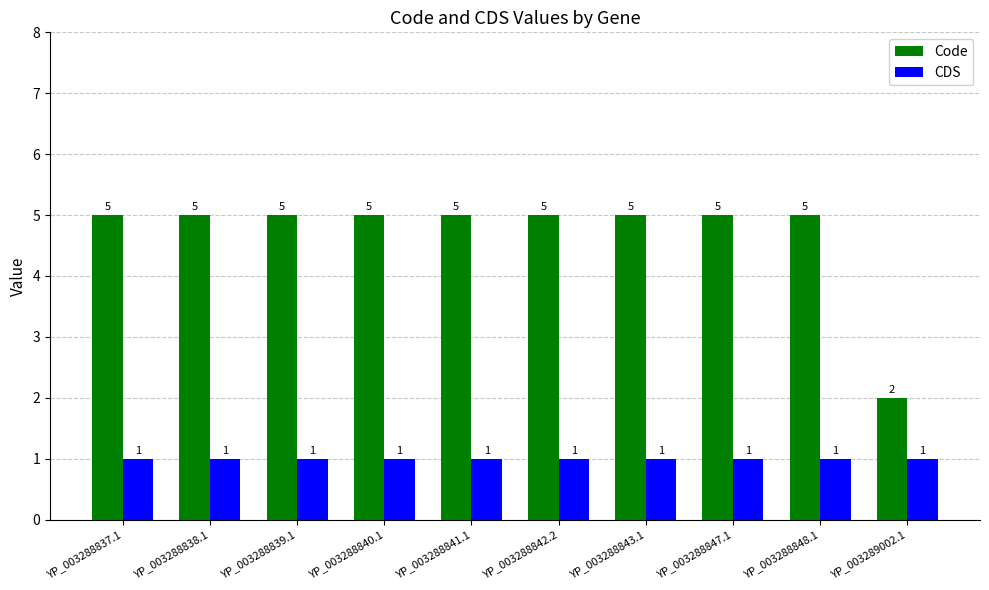

Which series has the largest range (max minus min)?

Code